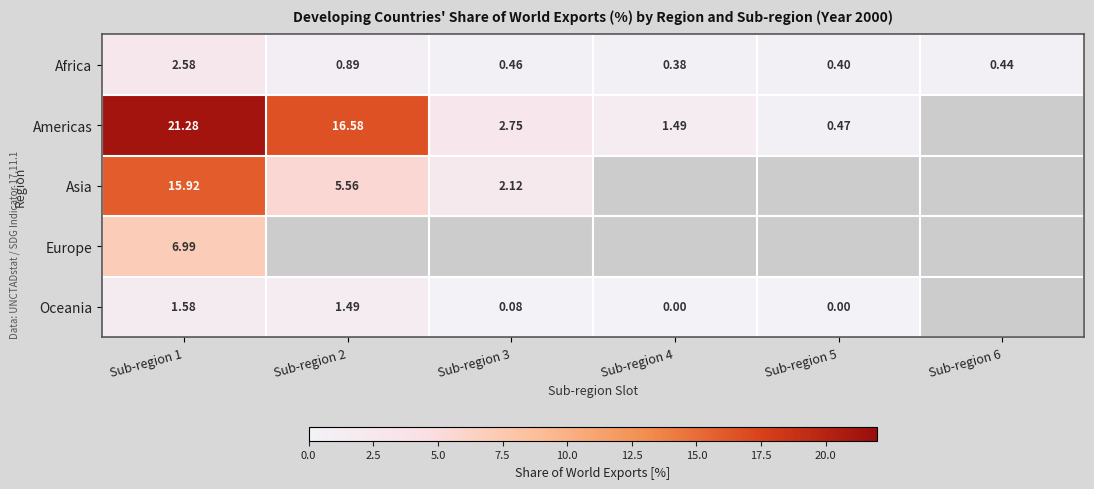

At Sub-region 1, list the series in order from smallest to largest.

Oceania, Africa, Europe, Asia, Americas